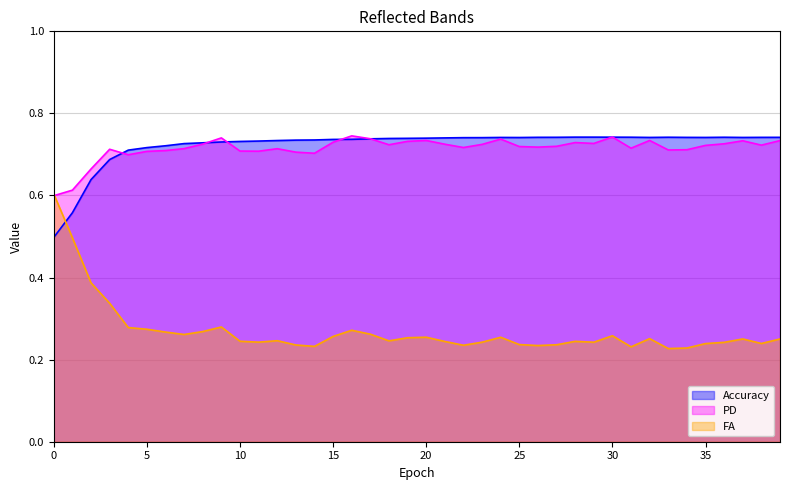

True or false: Accuracy has a value of 0.7 at 34.

True